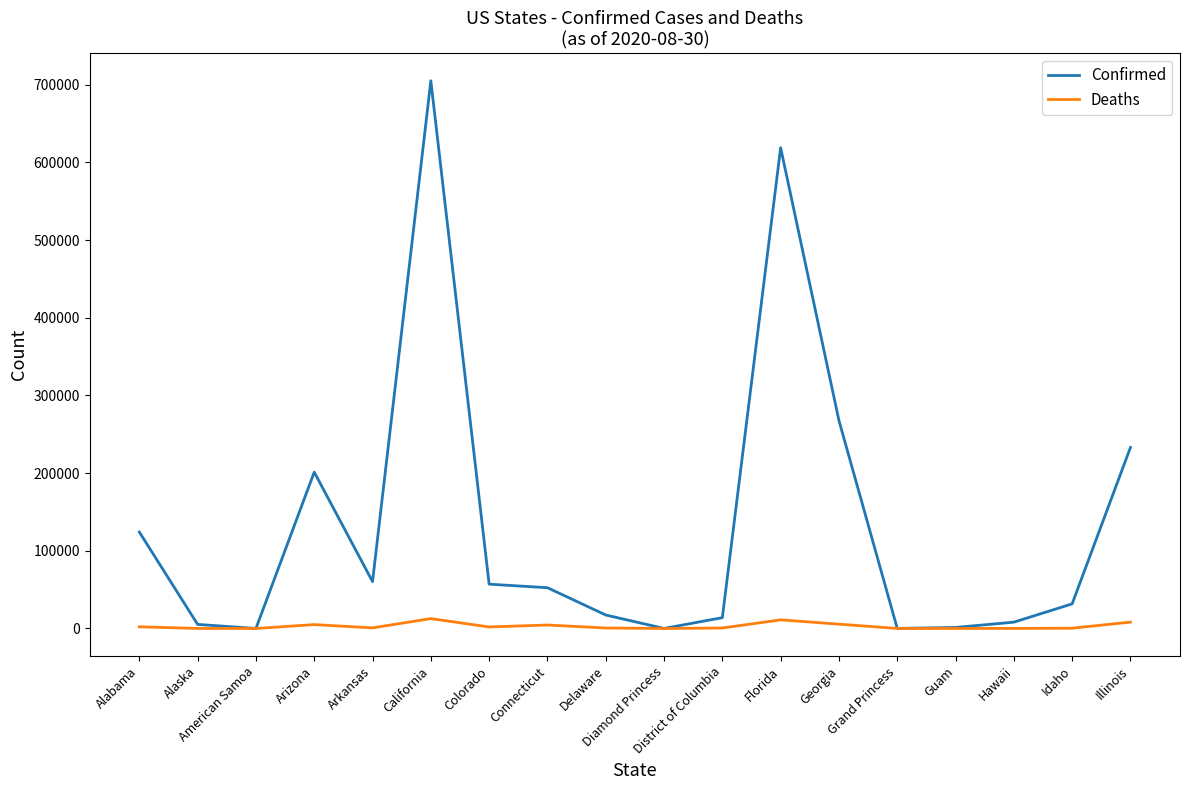

Does the chart display data point markers on the line(s)?

No